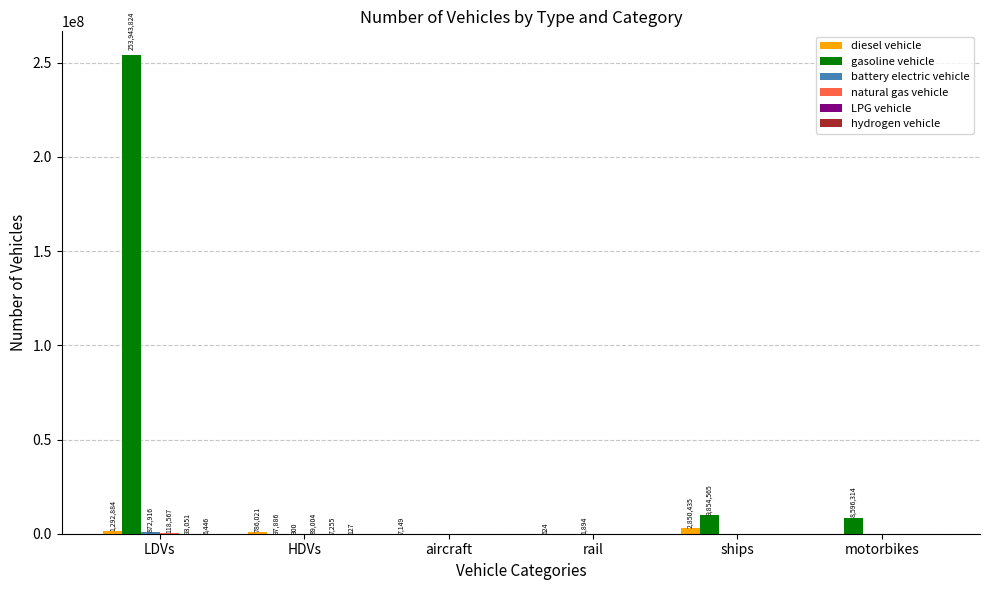

What is the average value of the diesel vehicle series?

822852.3